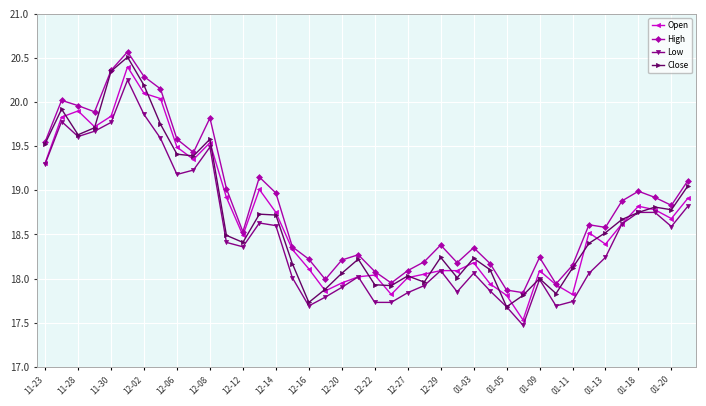

What is the value of the Open point at the 40th from the left?

18.9